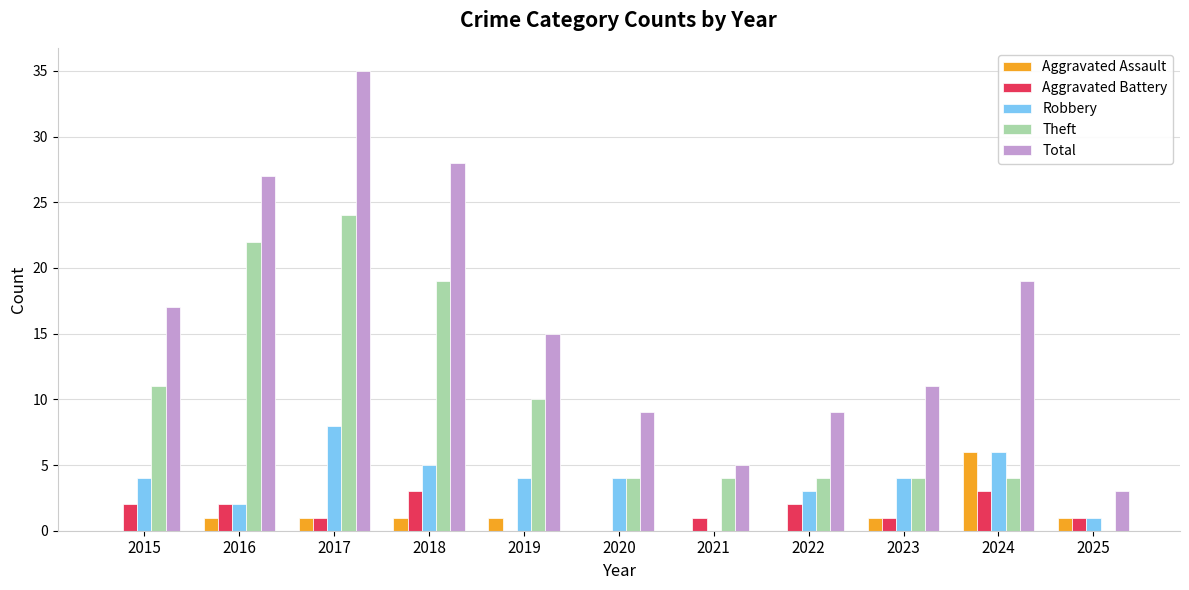

Reading left to right, list all the values displayed in this chart.

Aggravated Assault: 0	1	1	1	1	0	0	0	1	6	1
Aggravated Battery: 2	2	1	3	0	0	1	2	1	3	1
Robbery: 4	2	8	5	4	4	0	3	4	6	1
Theft: 11	22	24	19	10	4	4	4	4	4	0
Total: 17	27	35	28	15	9	5	9	11	19	3